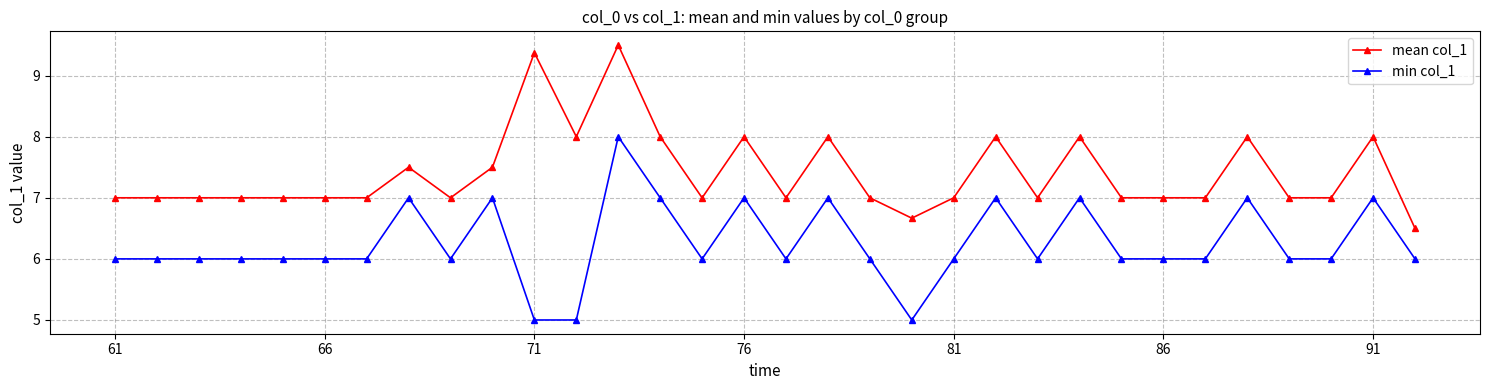

What is the maximum value shown in the chart?

9.5